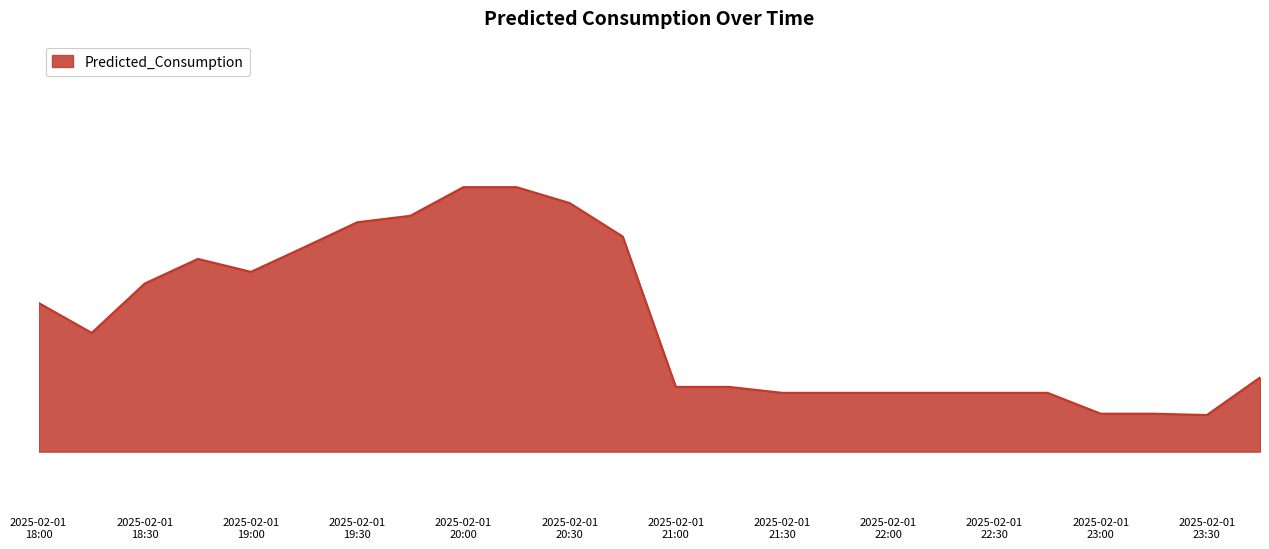

Does the chart have visible grid lines?

No